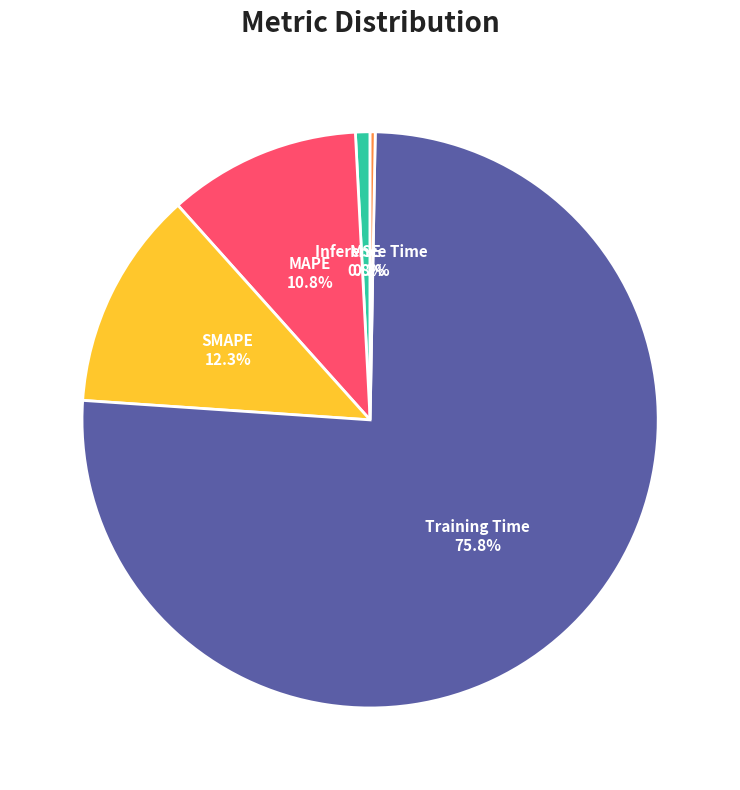

Combined, what portion of the pie is MAPE and Training Time?

86.6%